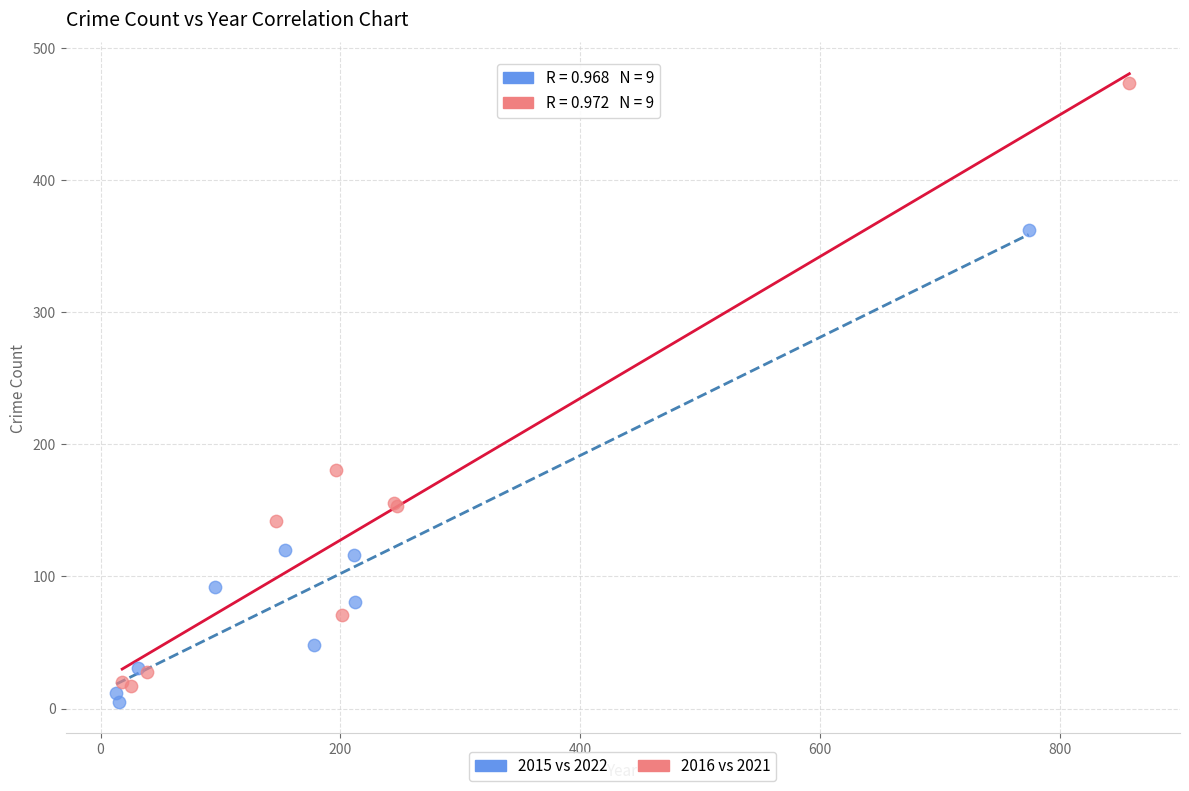

What are all the series names shown in the legend?

2015 vs 2022, 2016 vs 2021